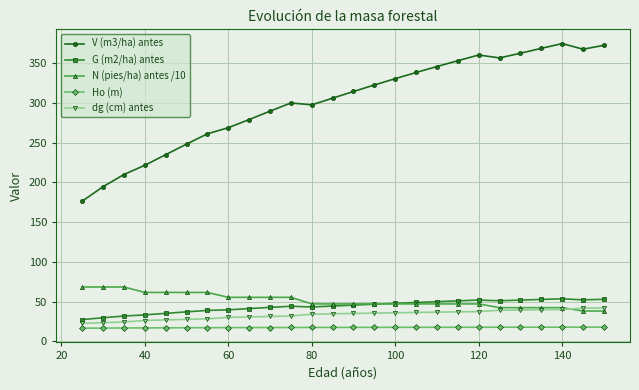

Is this an area chart (filled region under the line)?

No